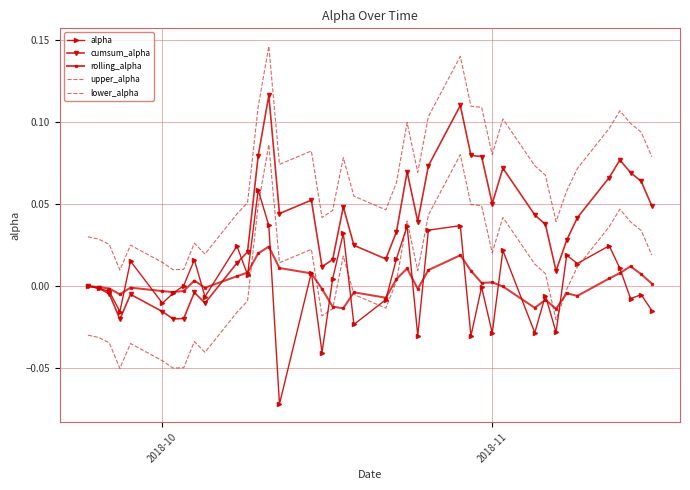

At which label is alpha closest to 0?

2018-10